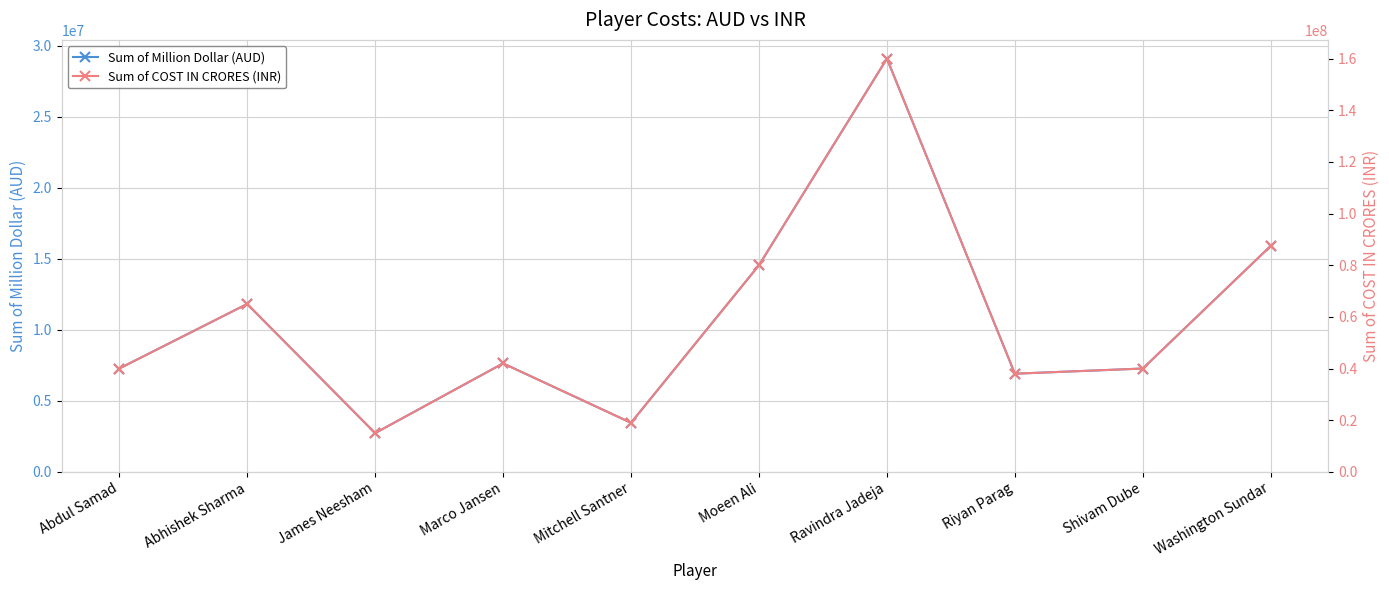

Rank the series at Moeen Ali from highest to lowest value.

Sum of COST IN CRORES (INR), Sum of Million Dollar (AUD)